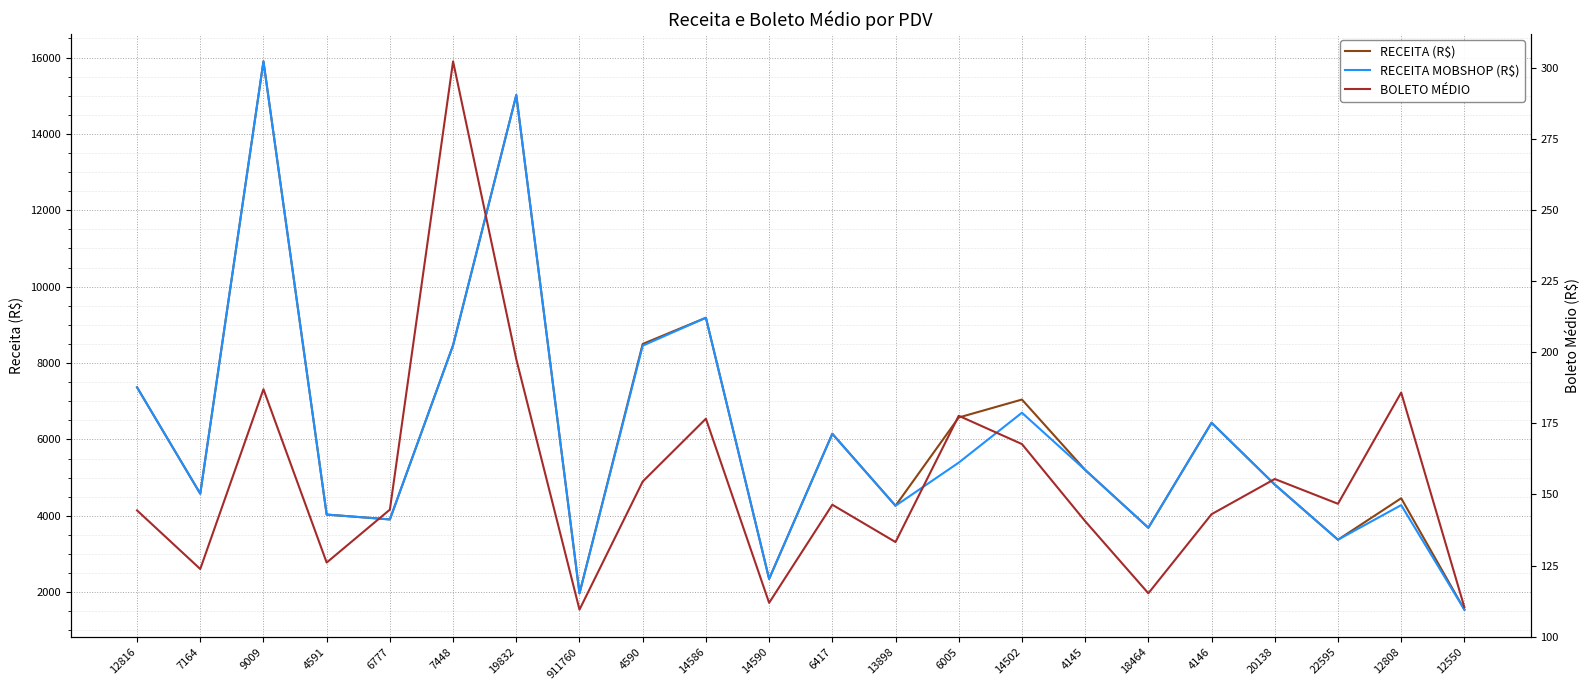

Which series has the largest range (max minus min)?

RECEITA (R$)